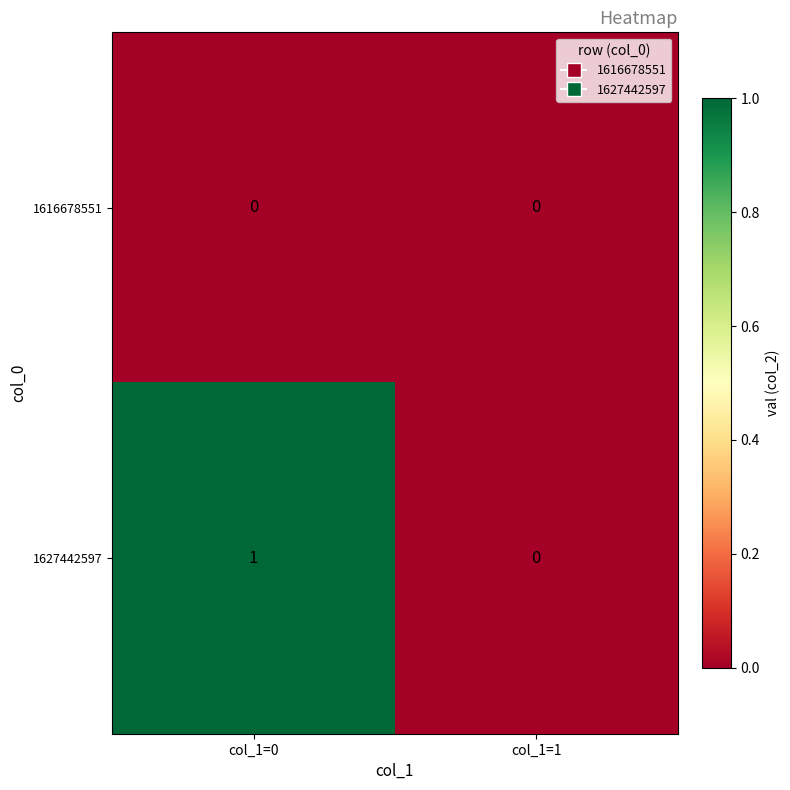

Which label corresponds to the largest value in the chart?

col_1=0